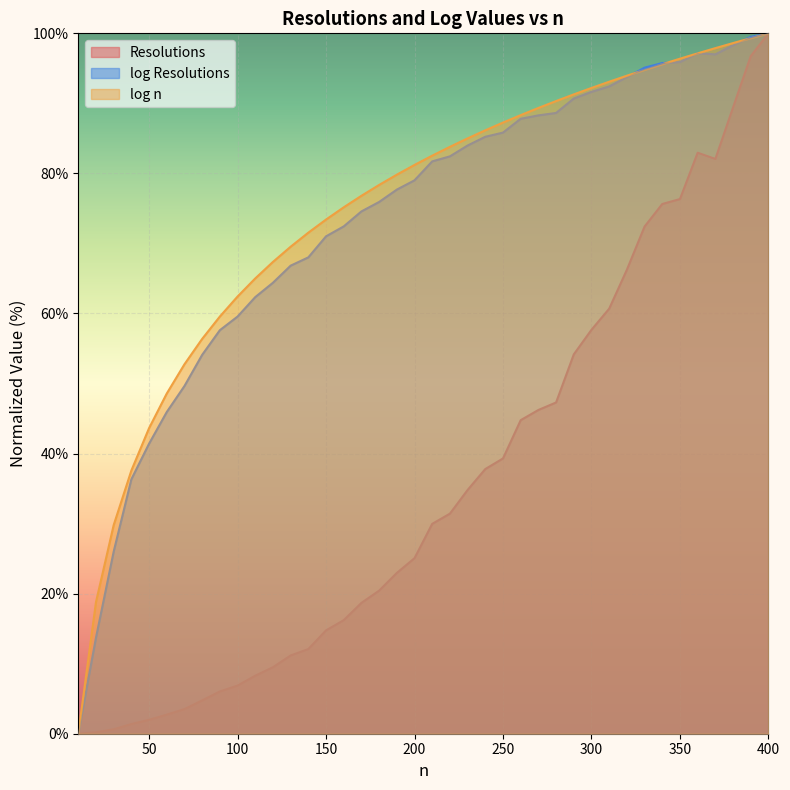

Is the value of Resolutions at 160 greater than the value of log n at 400?

No